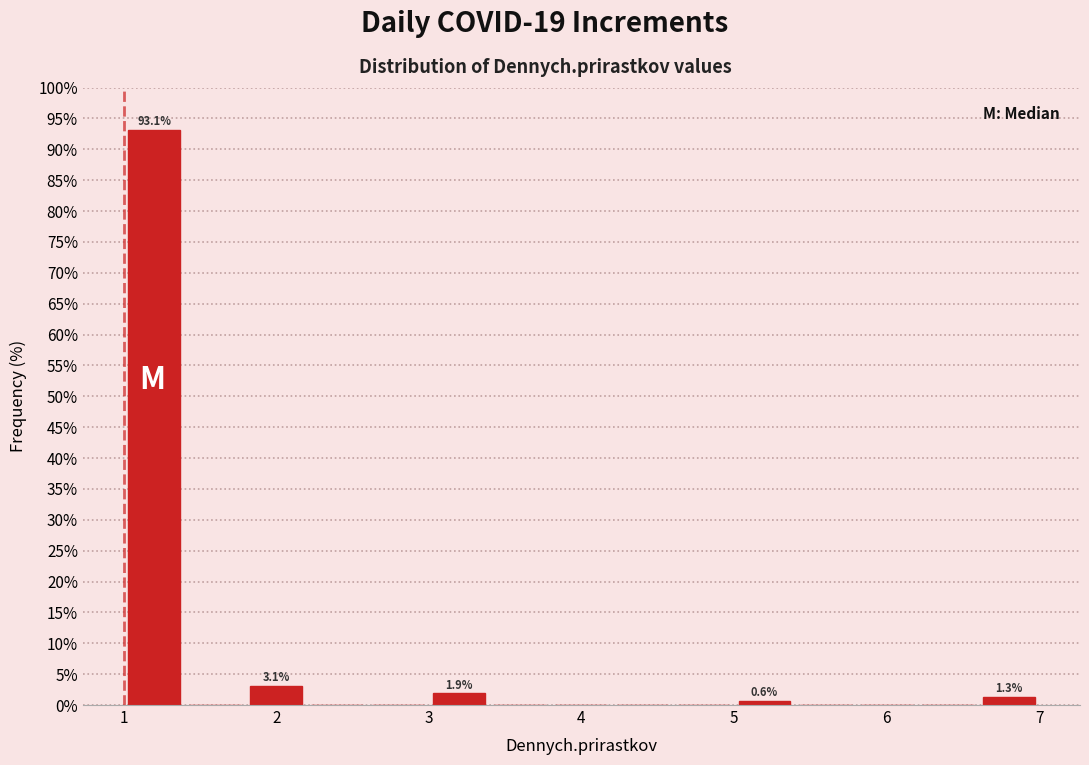

Which range on the x-axis has the tallest bar?

1.0 to 1.4